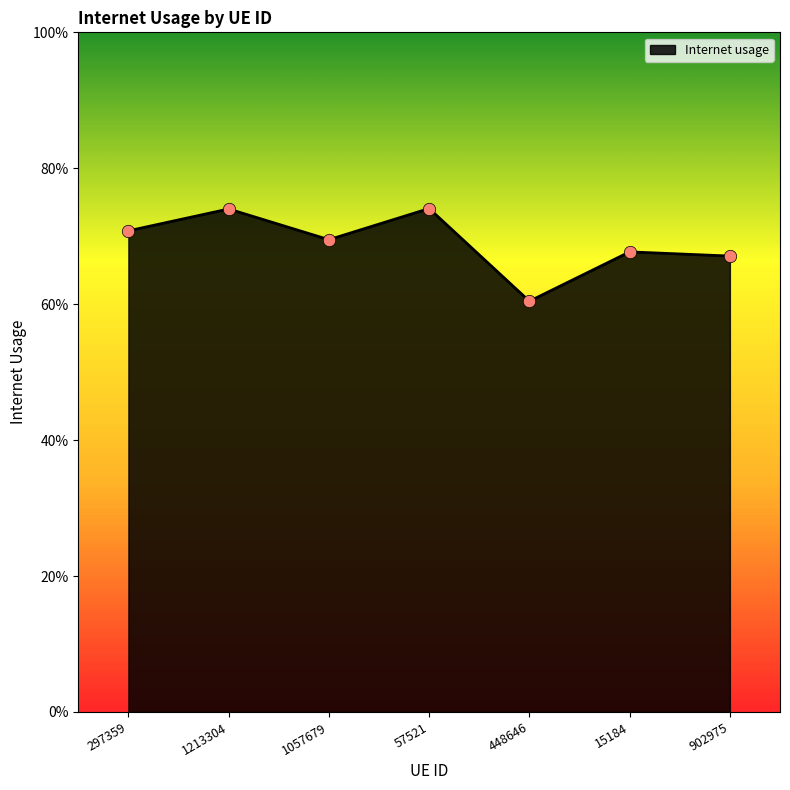

Between 57521 and 1213304, which is larger?

57521